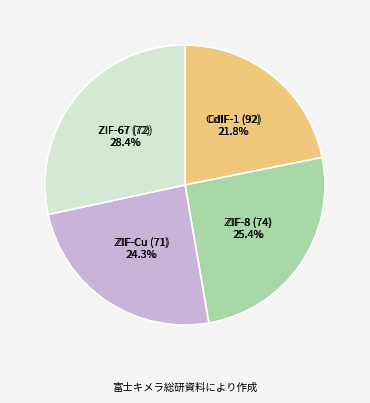

To the nearest percent, what is the combined percentage of ZIF-8 (74) and ZIF-Cu (71)?

50%